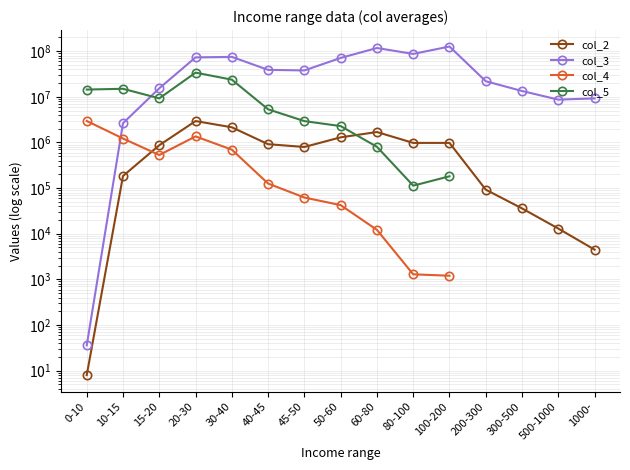

True or false: col_3 and col_2 cross at least once.

False